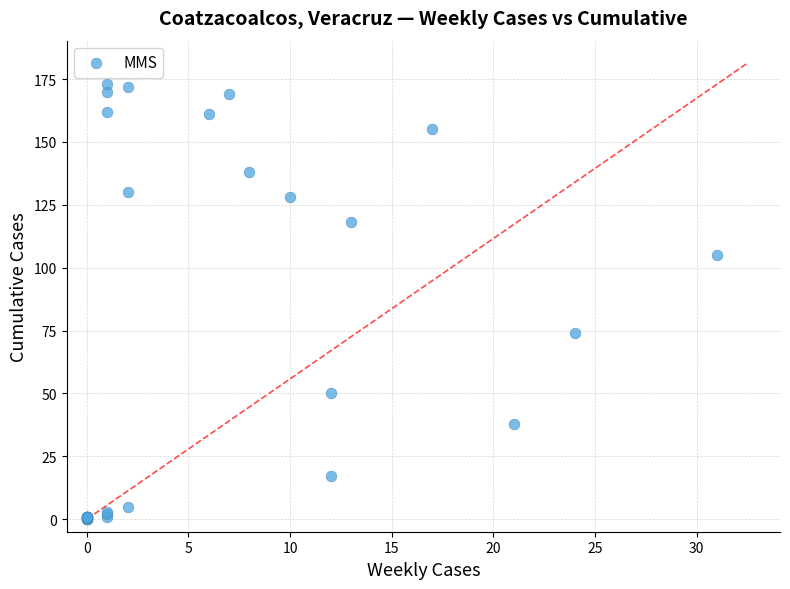

What Y value in the scatter plot is closest to 86?

74